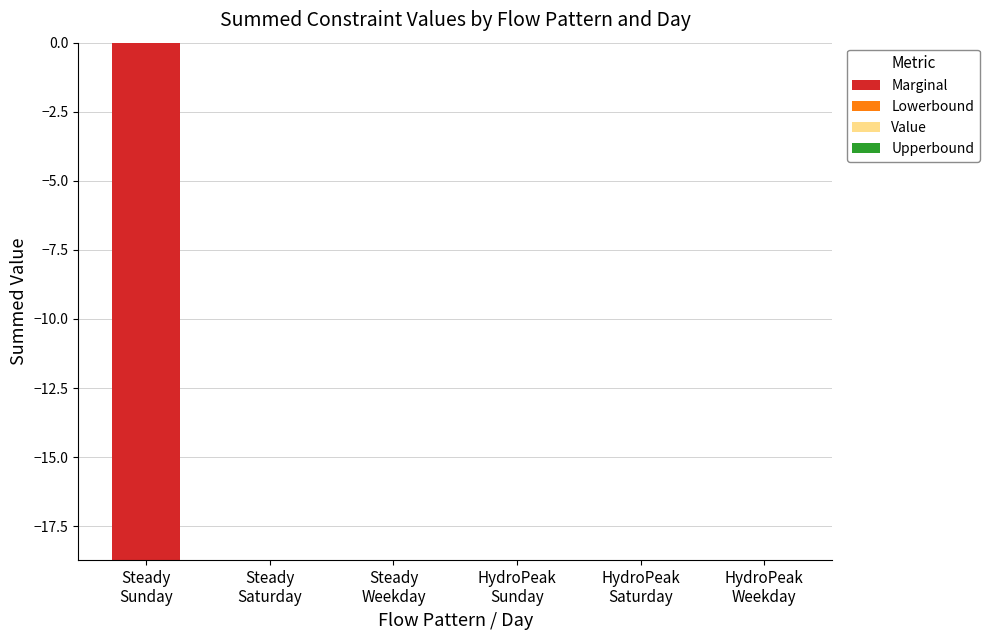

What is the sum of all values?

-18.7